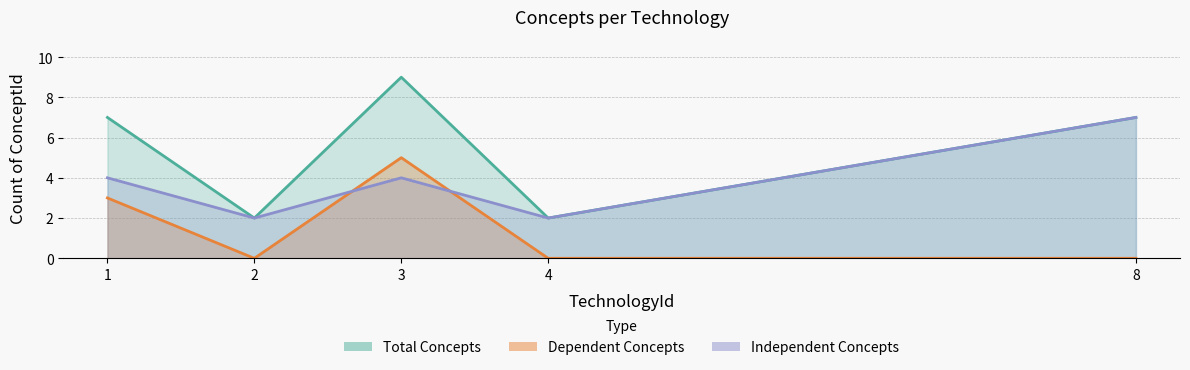

True or false: Independent Concepts has a value of 2 at 2.

True